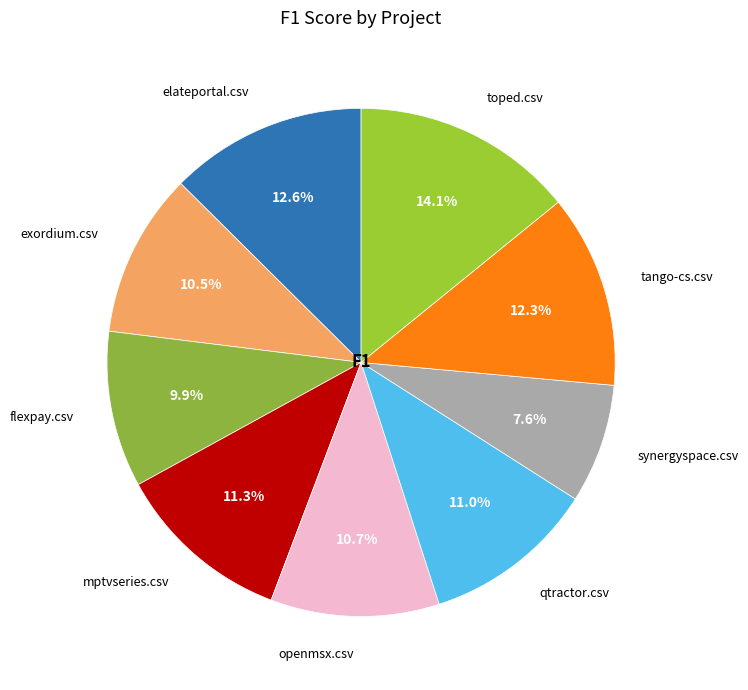

The elateportal.csv slice represents 13% of the pie. True or false?

True